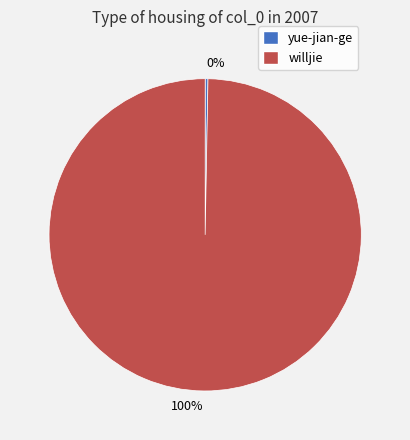

Count the number of slices in the pie.

2